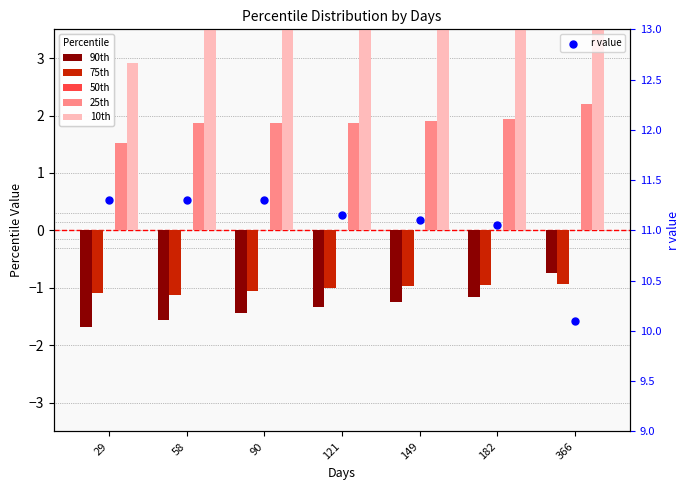

Which series contains the highest Y value?

r value